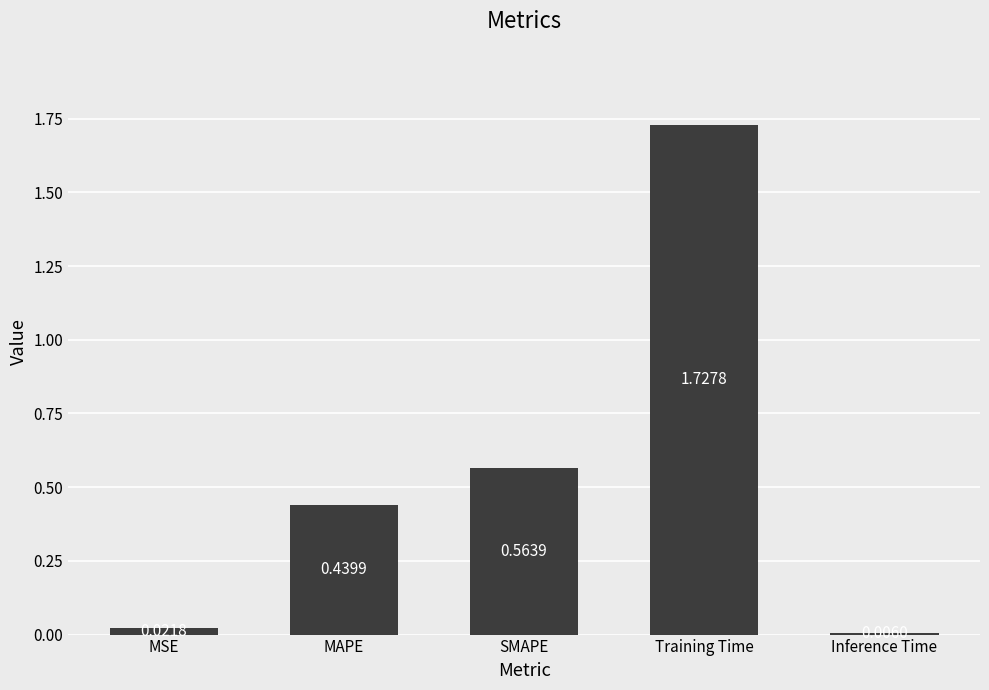

At which label is the value closest to 0?

Inference Time